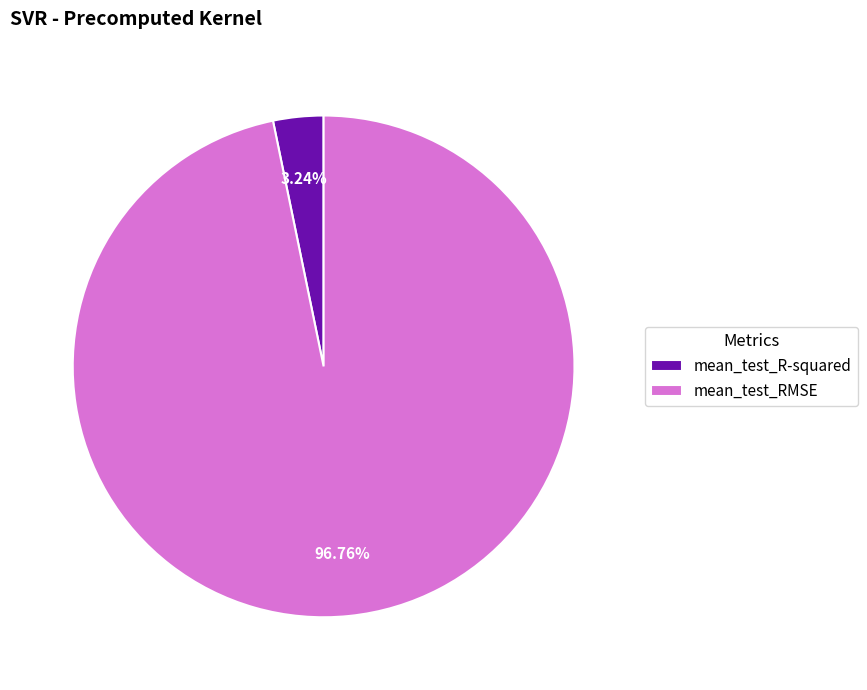

Which slice is the largest?

mean_test_RMSE